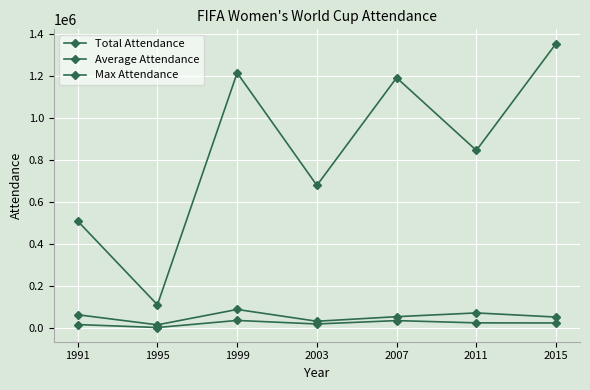

Rank the categories by Total Attendance value from highest to lowest.

2015, 1999, 2007, 2011, 2003, 1991, 1995